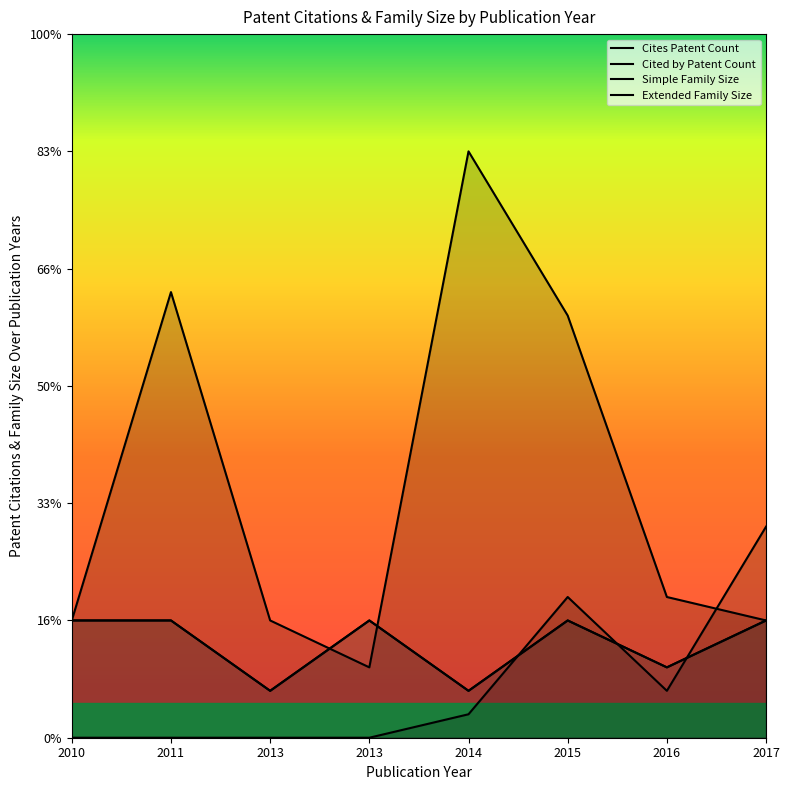

Count the Simple Family Size values in the range 3 to 5.

6